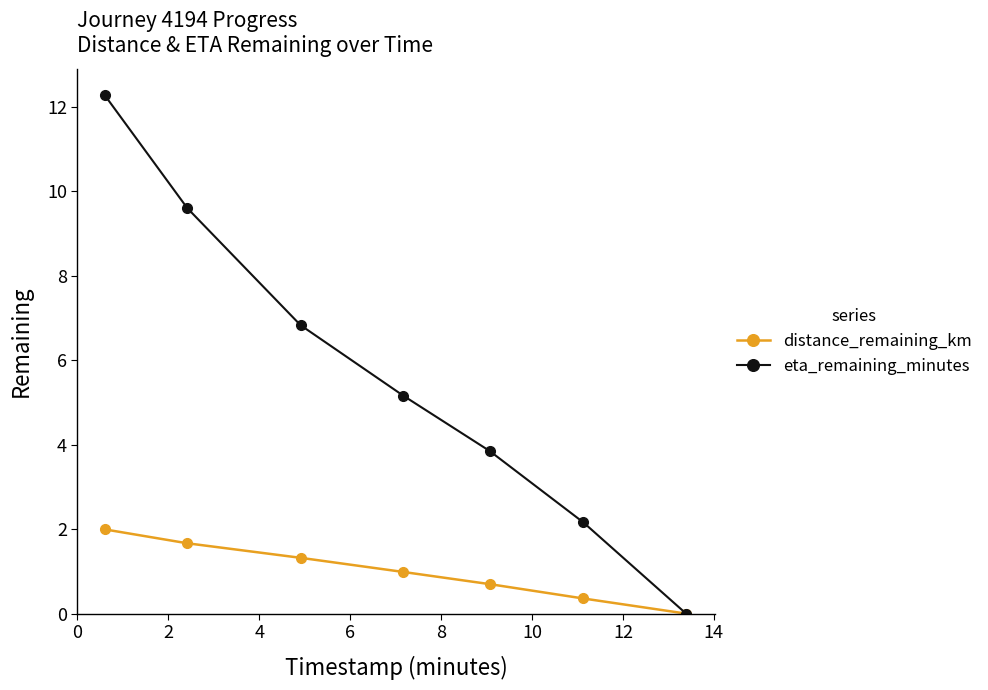

What is the value of the distance_remaining_km point at the 6th from the left?

0.4